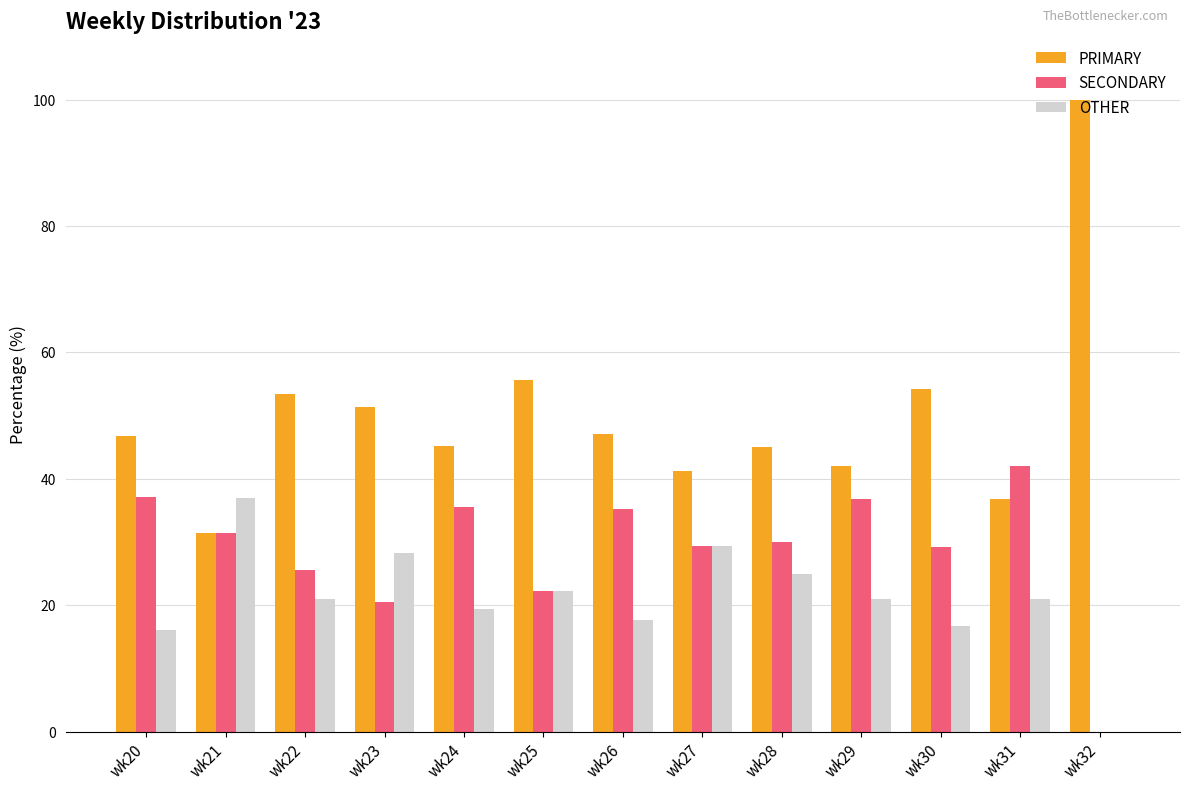

What is the sum of the PRIMARY values at wk30 and wk26?

101.2